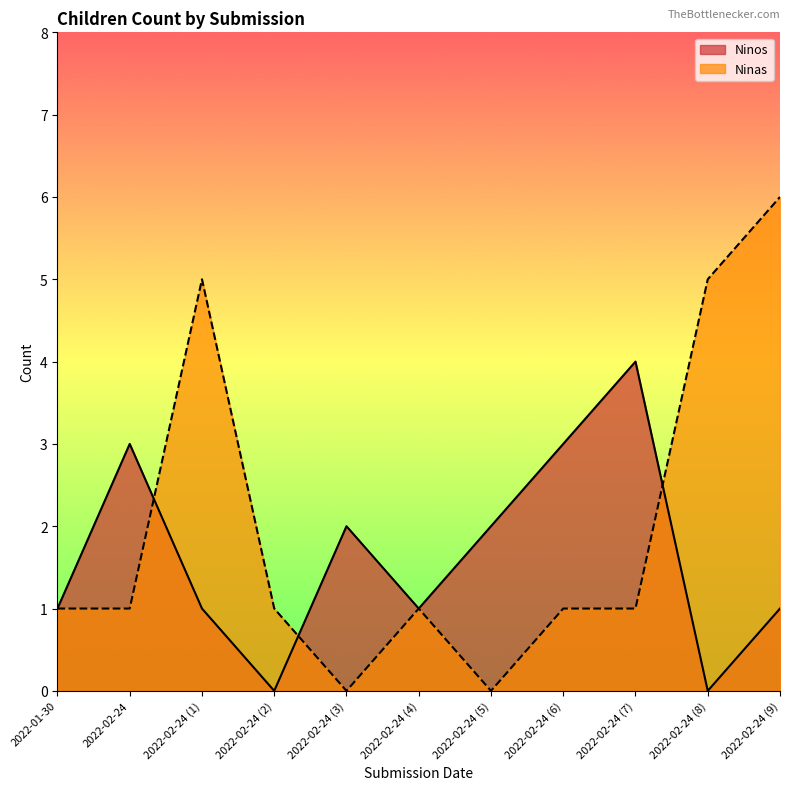

What is the difference between the second highest and minimum values in the Ninas series?

5